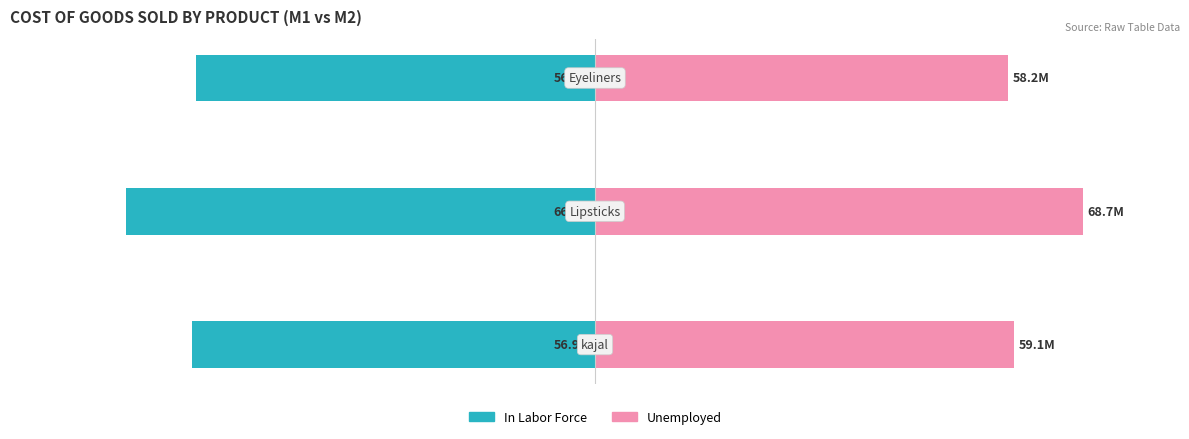

What is the spread (max minus min) of values at 0?

1.7